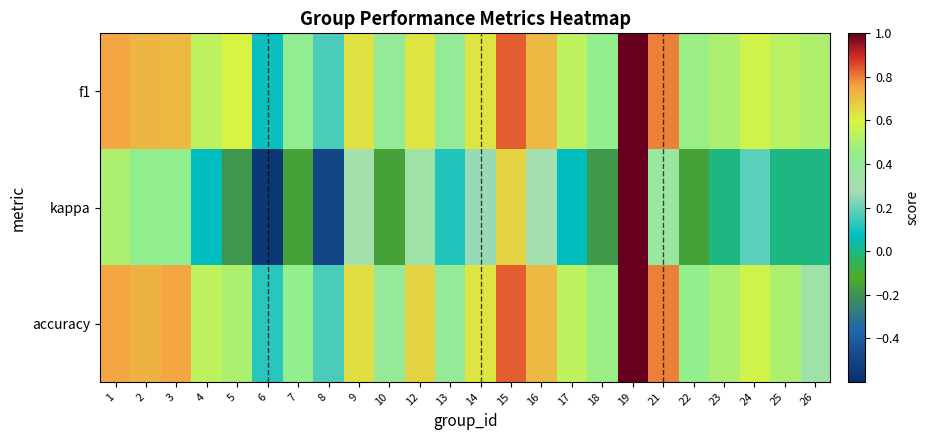

Reading left to right, what are all the values shown in this chart?

f1: 1=0.8	2=0.7	3=0.7	4=0.5	5=0.6	6=0.1	7=0.4	8=0.2	9=0.6	10=0.4	12=0.6	13=0.4	14=0.6	15=0.8	16=0.7	17=0.5	18=0.4	19=1.0	21=0.8	22=0.5	23=0.5	24=0.6	25=0.5	26=0.5
kappa: 1=0.5	2=0.4	3=0.4	4=0.1	5=-0.2	6=-0.6	7=-0.2	8=-0.5	9=0.3	10=-0.2	12=0.3	13=0.1	14=0.3	15=0.7	16=0.3	17=0.1	18=-0.2	19=1.0	21=0.4	22=-0.2	23=0.0	24=0.2	25=0.0	26=0.0
accuracy: 1=0.8	2=0.7	3=0.8	4=0.5	5=0.5	6=0.1	7=0.4	8=0.2	9=0.6	10=0.4	12=0.7	13=0.4	14=0.6	15=0.8	16=0.7	17=0.5	18=0.5	19=1.0	21=0.8	22=0.4	23=0.5	24=0.6	25=0.5	26=0.3